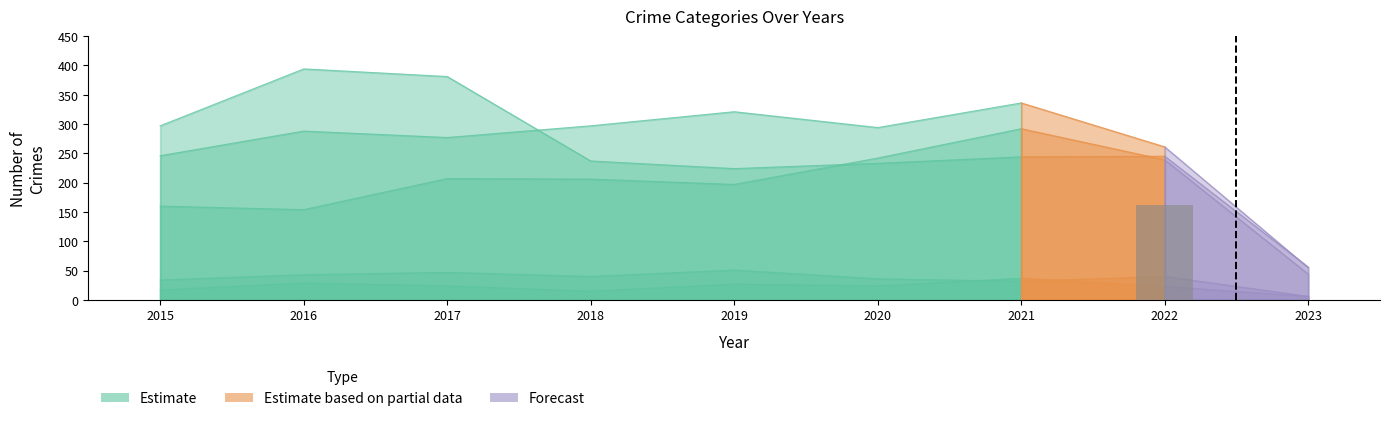

At how many categories does at least one series exceed 171?

8